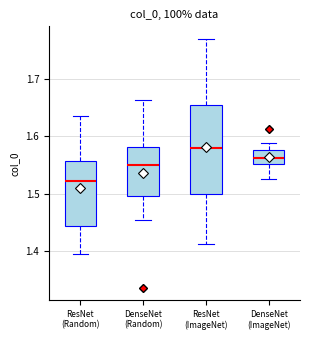

Comparing the boxes themselves (not the whiskers), which one is the tallest?

ResNet (ImageNet)